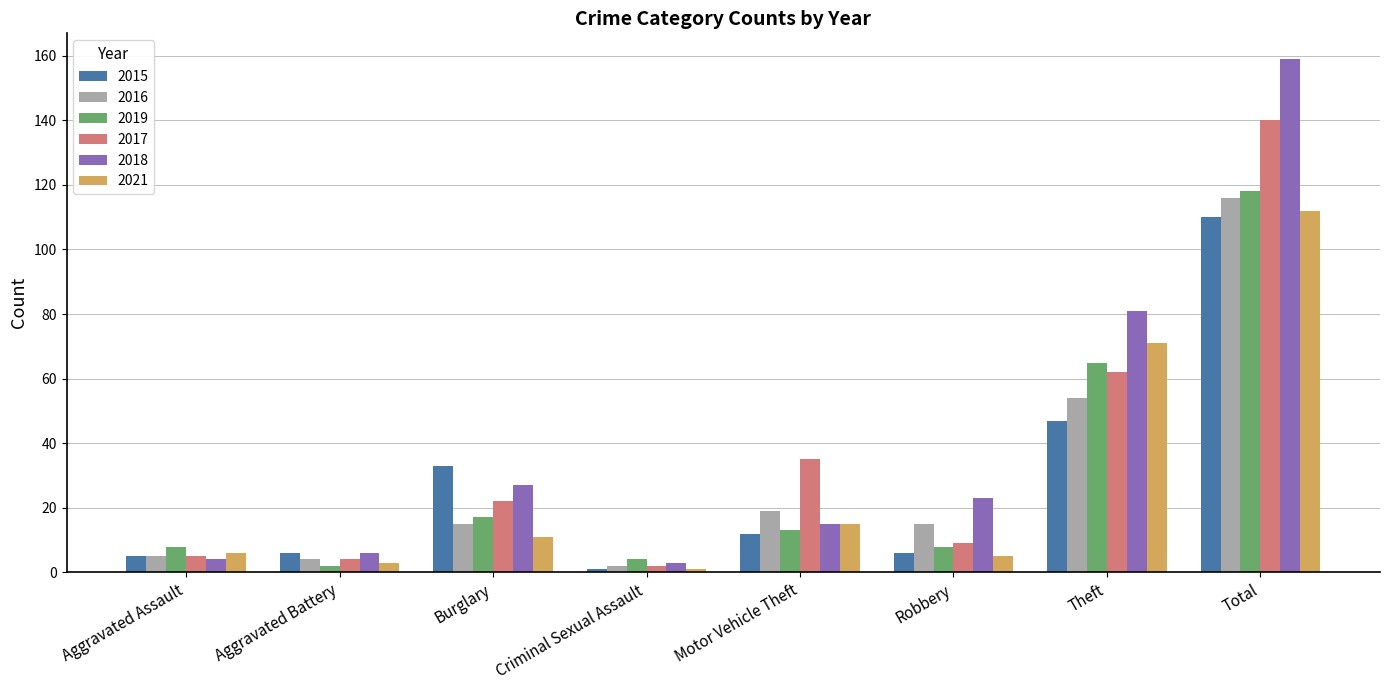

Is the value of 2017 at Criminal Sexual Assault greater than the value of 2015 at Burglary?

No